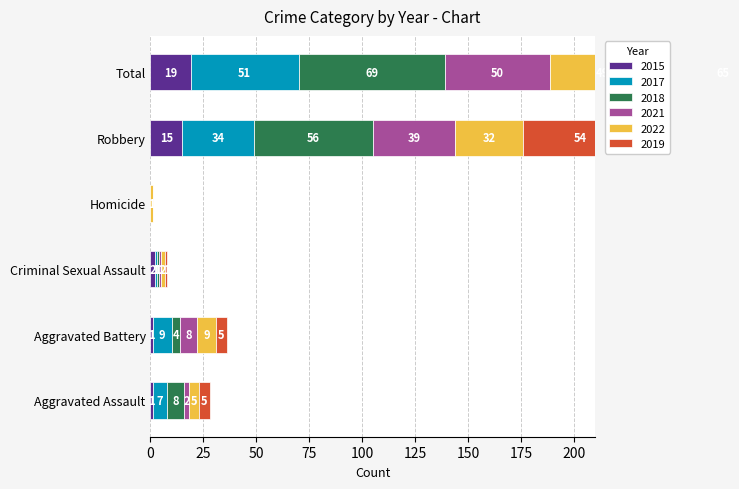

Rank the categories by 2021 value from highest to lowest.

Total, Robbery, Aggravated Battery, Aggravated Assault, Criminal Sexual Assault, Homicide